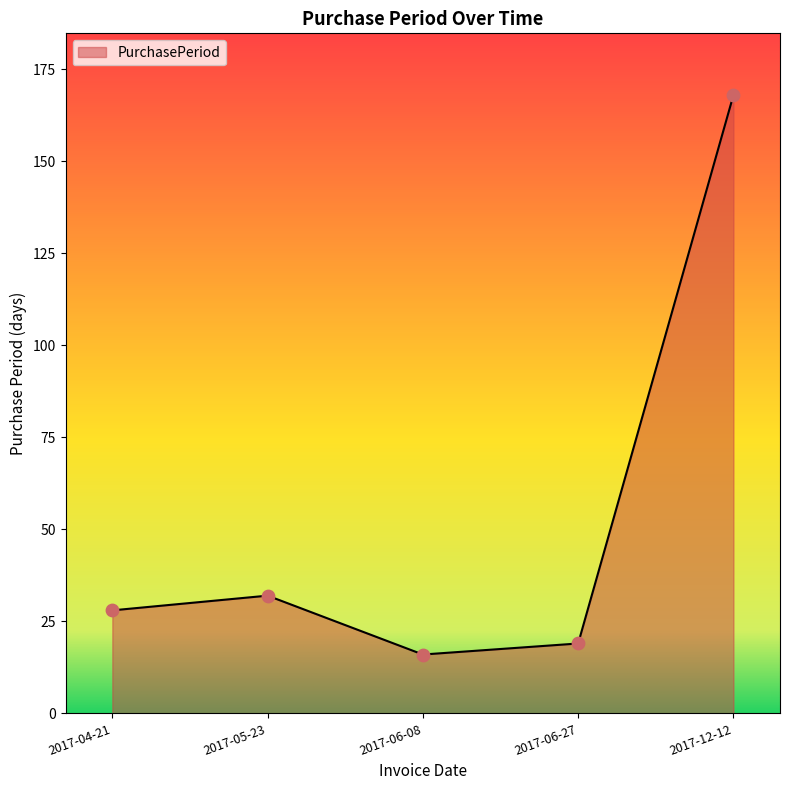

What is the change in value from 2017-05-23 to 2017-06-27?

-13